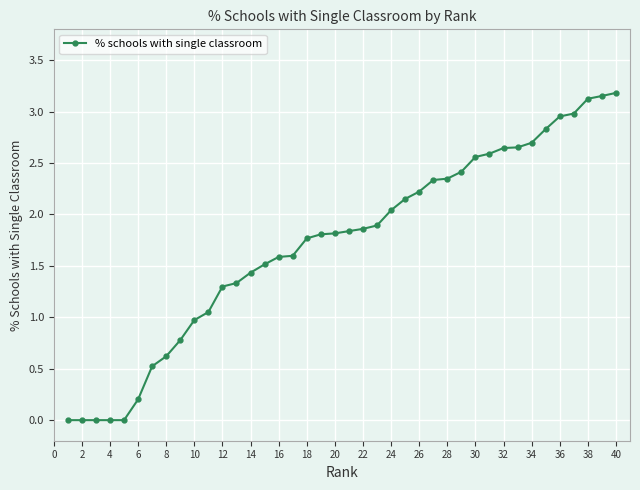

What is the value of the 14th point from the left?

1.4